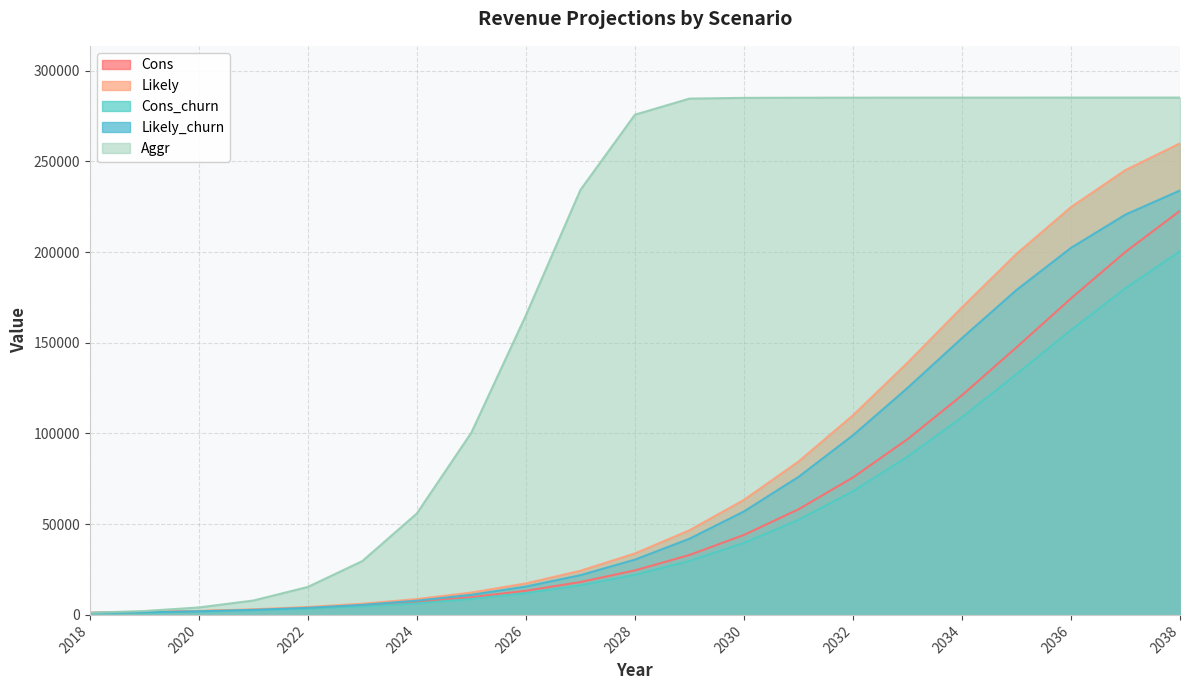

Reading left to right, extract all data points from this chart.

Cons: 1152	1536	2064	2796	3816	5220	7128	9756	13308	18108	24528	33012	44064	58188	75732	96816	121044	147444	174420	200088	222708
Likely: 1152	1584	2196	3084	4356	6168	8724	12324	17352	24336	33864	46644	63372	84504	109992	138960	169512	198984	224760	245172	259896
Cons_churn: 1032	1380	1848	2508	3432	4692	6408	8772	11976	16296	22068	29700	39648	52368	68148	87132	108936	132696	156972	180072	200436
Likely_churn: 1032	1416	1968	2772	3912	5544	7848	11088	15612	21900	30468	41976	57024	76044	98988	125064	152556	179076	202284	220644	233904
Aggr: 1152	2148	4104	7932	15408	29676	55920	100476	165120	234204	275676	284556	284964	285036	285072	285096	285108	285108	285120	285120	285120